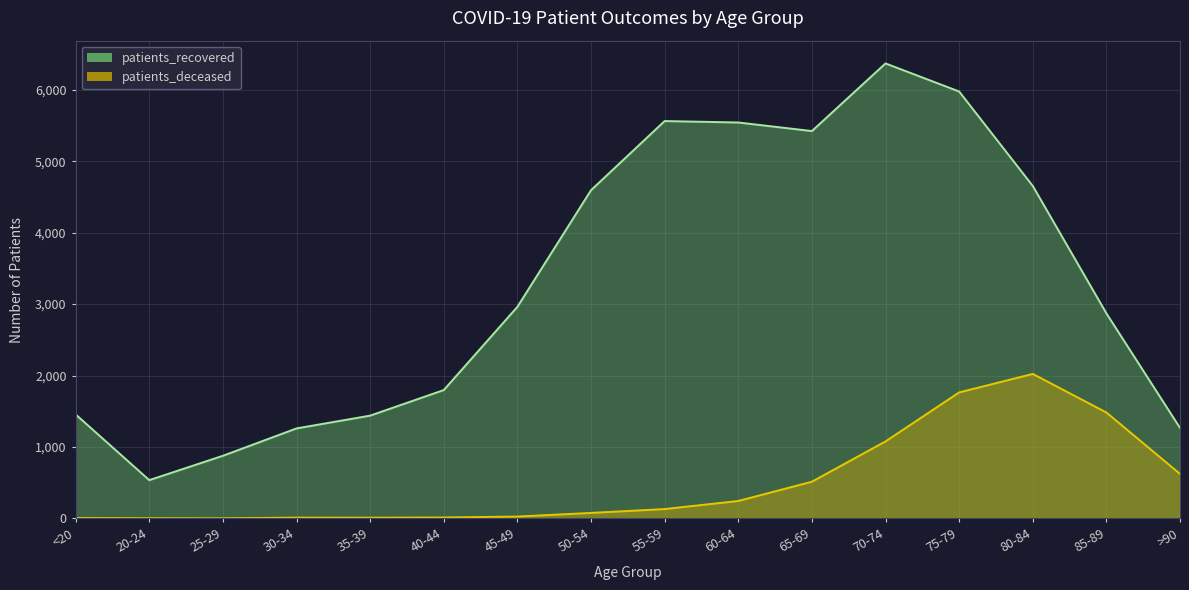

Between 55-59 and 20-24, which is larger?

55-59